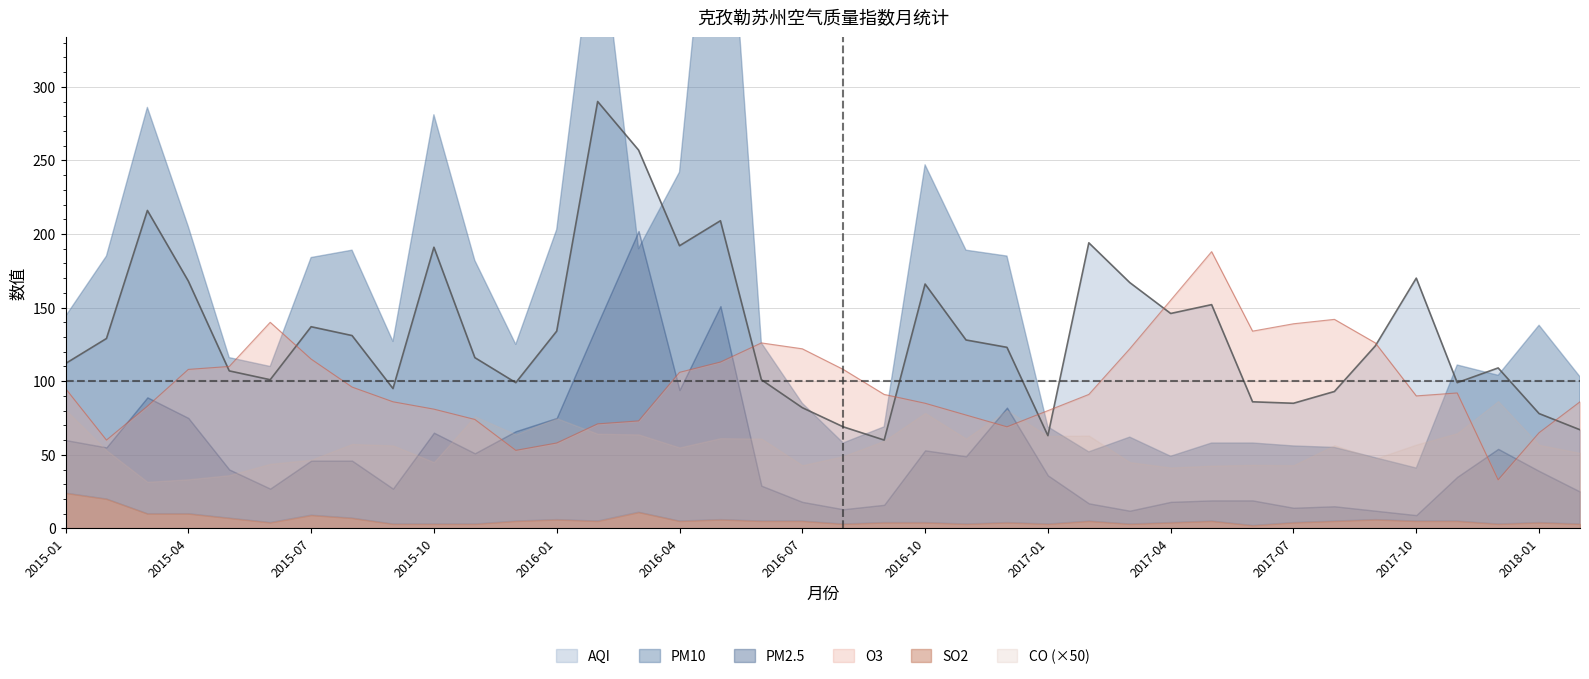

True or false: SO2 has more than 0 points higher than both neighbors.

True